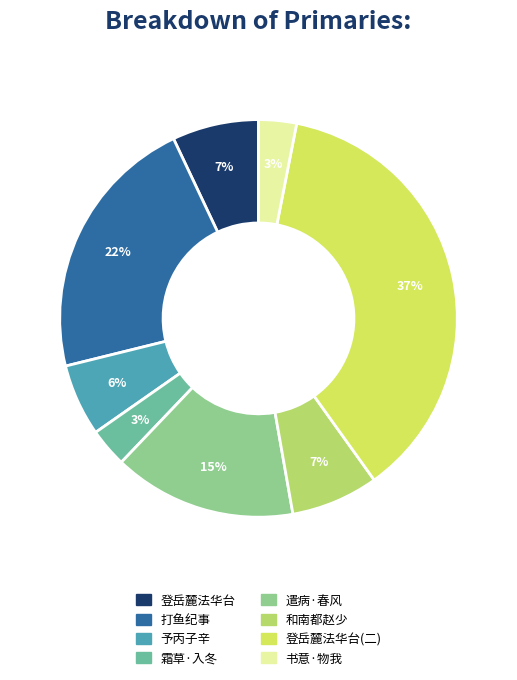

How many slices are in this pie chart?

8